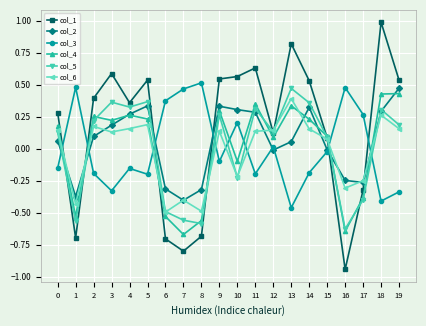

At which label does col_3 reach its minimum?

13